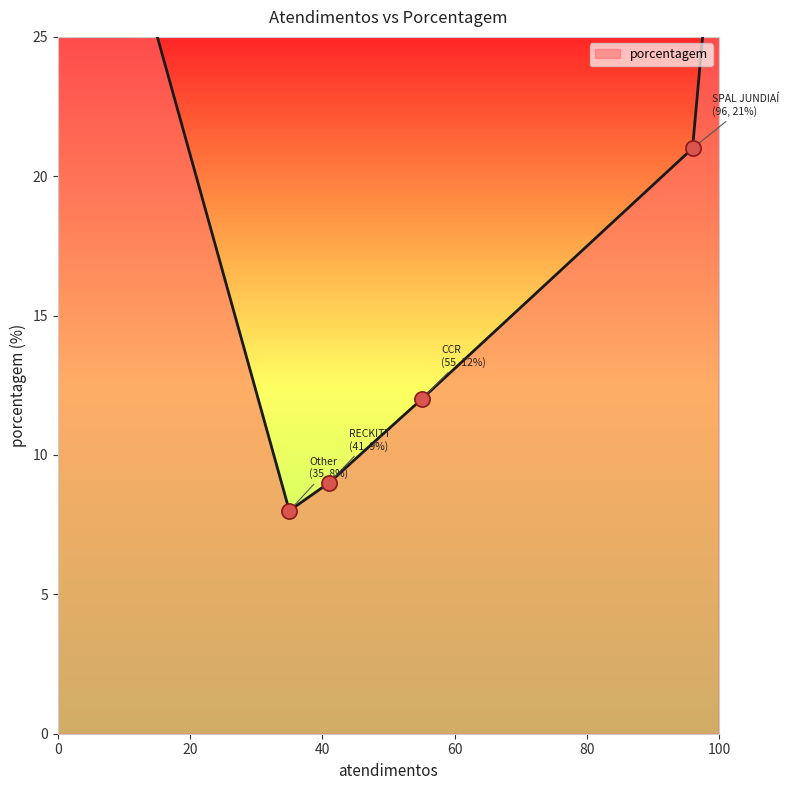

What is the ratio of the value at Other to the value at SPAL JUNDIAÍ?

0.4